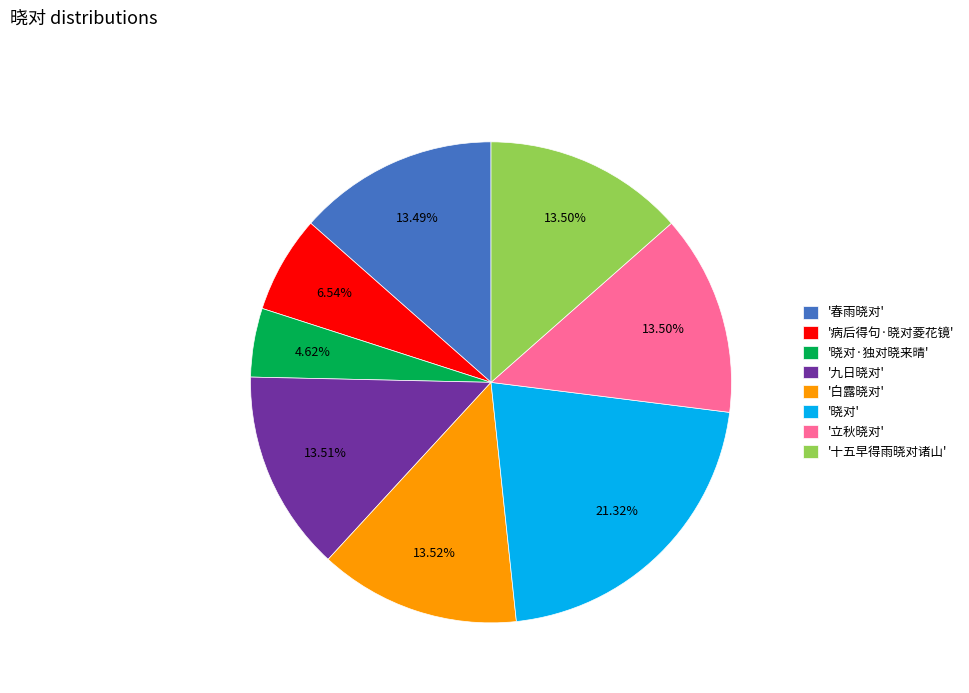

Between '病后得句·晓对菱花镜' and '春雨晓对', which is larger?

'春雨晓对'